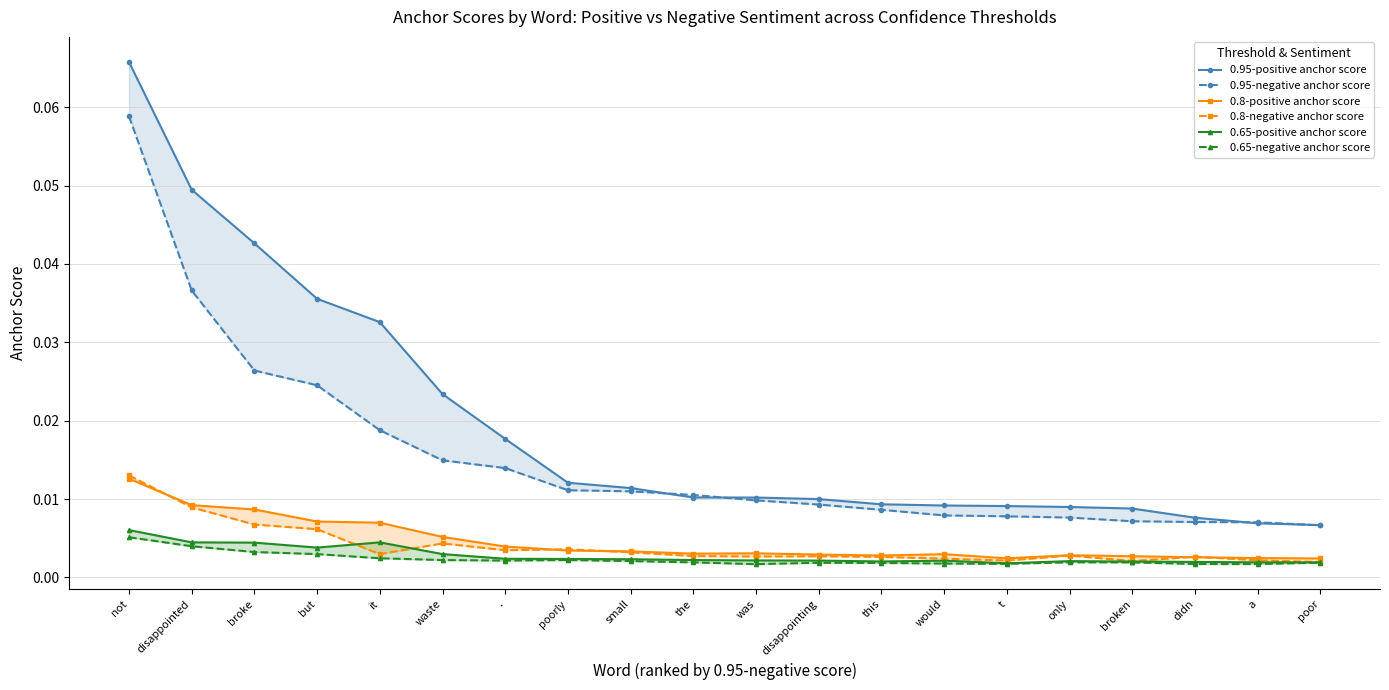

What are all the series names shown in the legend?

0.95-positive anchor score, 0.95-negative anchor score, 0.8-positive anchor score, 0.8-negative anchor score, 0.65-positive anchor score, 0.65-negative anchor score